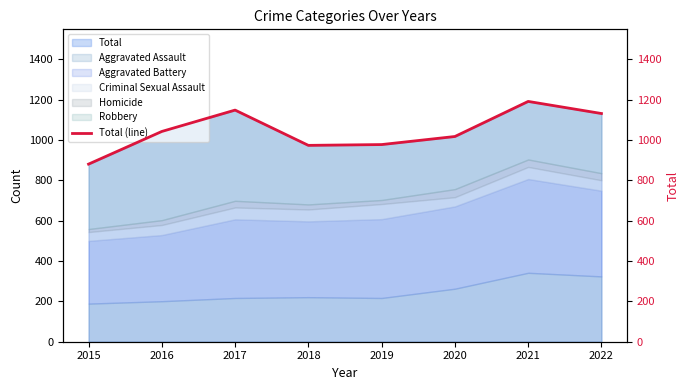

What is the approximate value at 2022, to the nearest 50?

1150